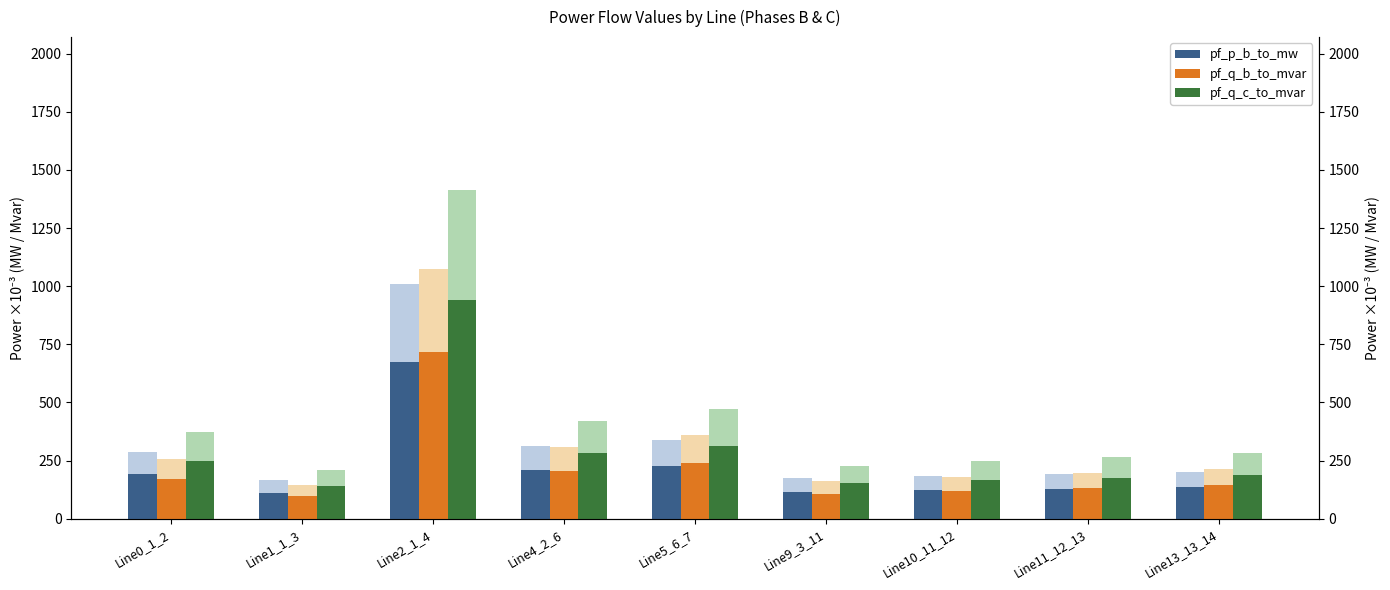

What are all the series names shown in the legend?

pf_p_b_to_mw, pf_q_b_to_mvar, pf_q_c_to_mvar